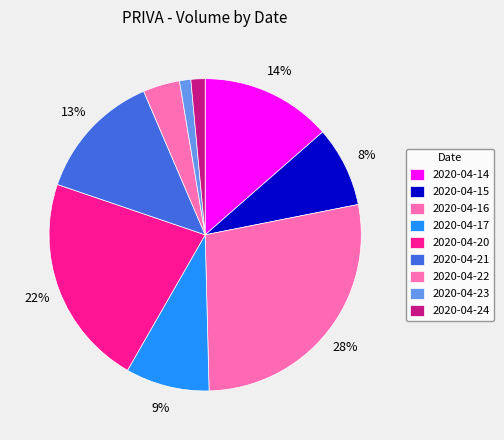

How many segments does this pie chart have?

9